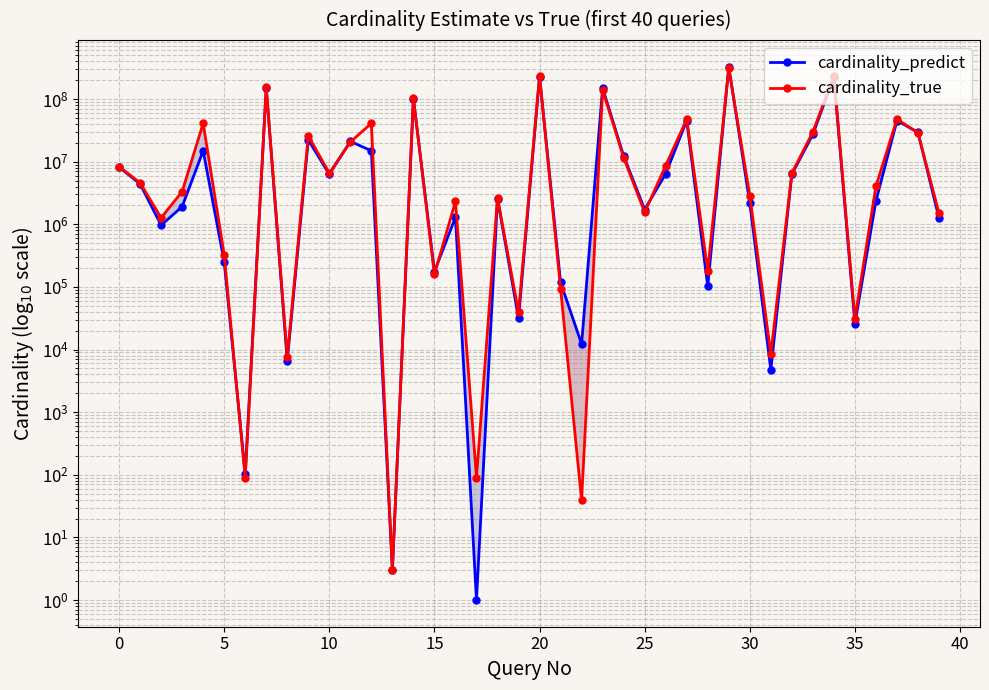

Is the value of cardinality_predict at 32 greater than the value of cardinality_true at 17?

Yes